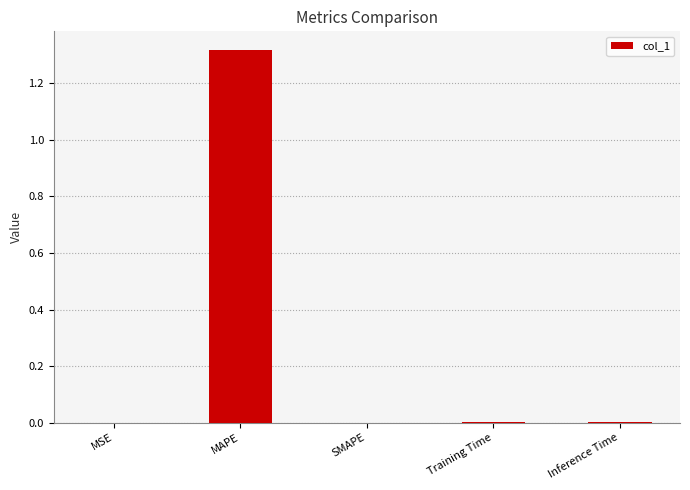

What is the change in value from MAPE to SMAPE?

-1.3